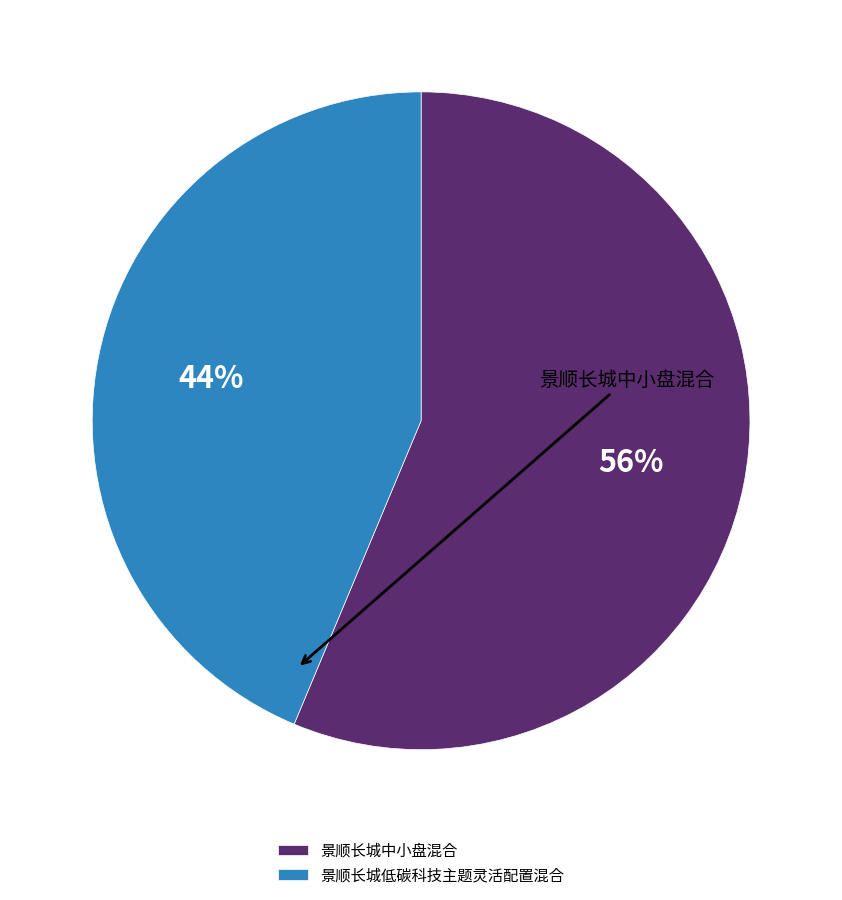

What percentage is the 景顺长城低碳科技主题灵活配置混合 slice, to the nearest percent?

44%